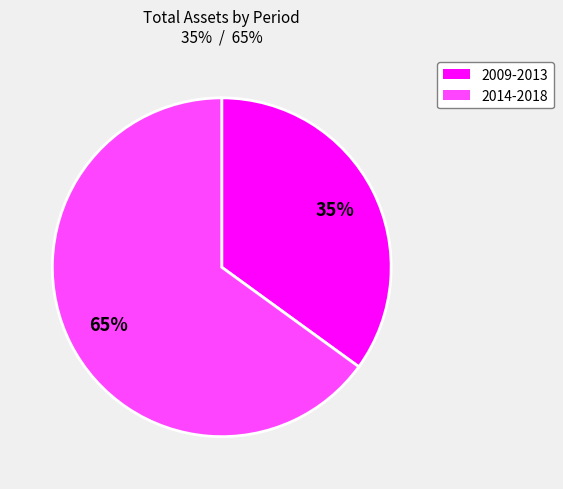

To the nearest percent, what is the difference between the largest and smallest slice percentages?

30%